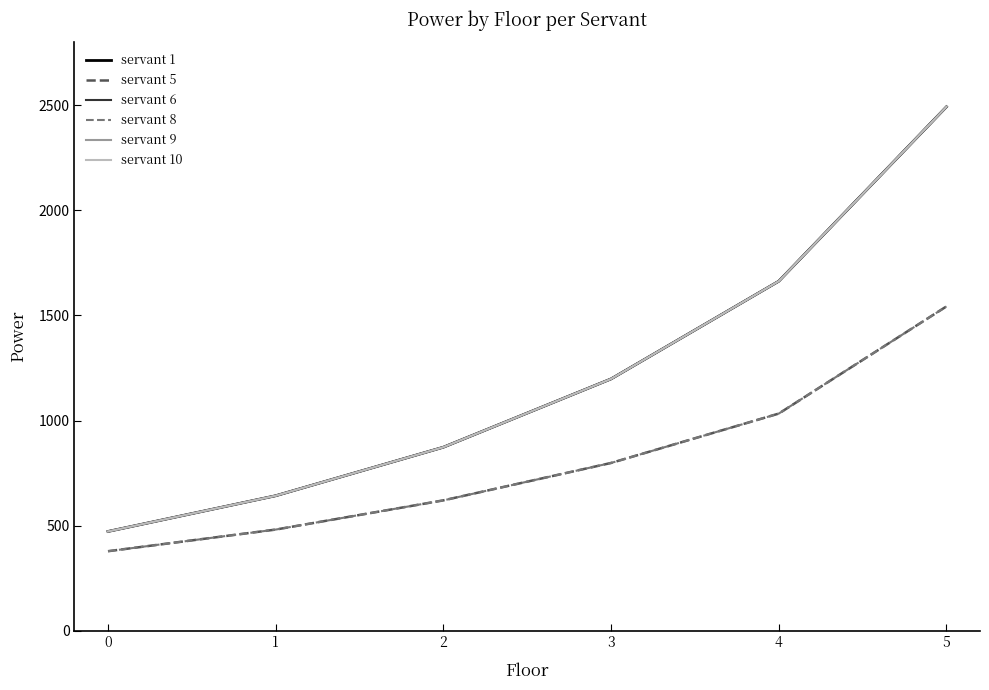

Does the chart have visible grid lines?

No